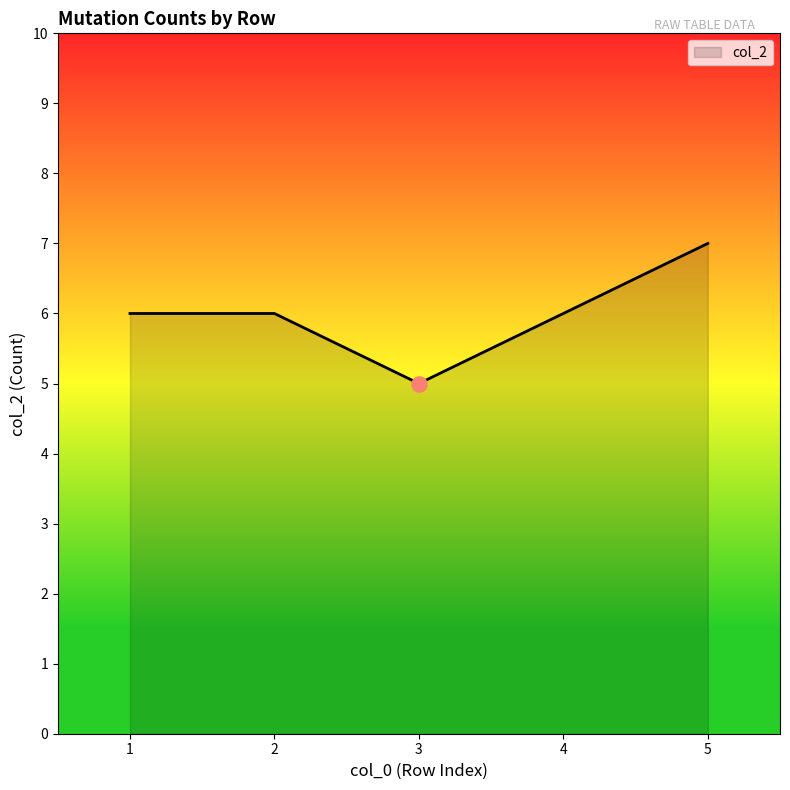

Approximately how many times larger is the value at 4 compared to 3?

1.2